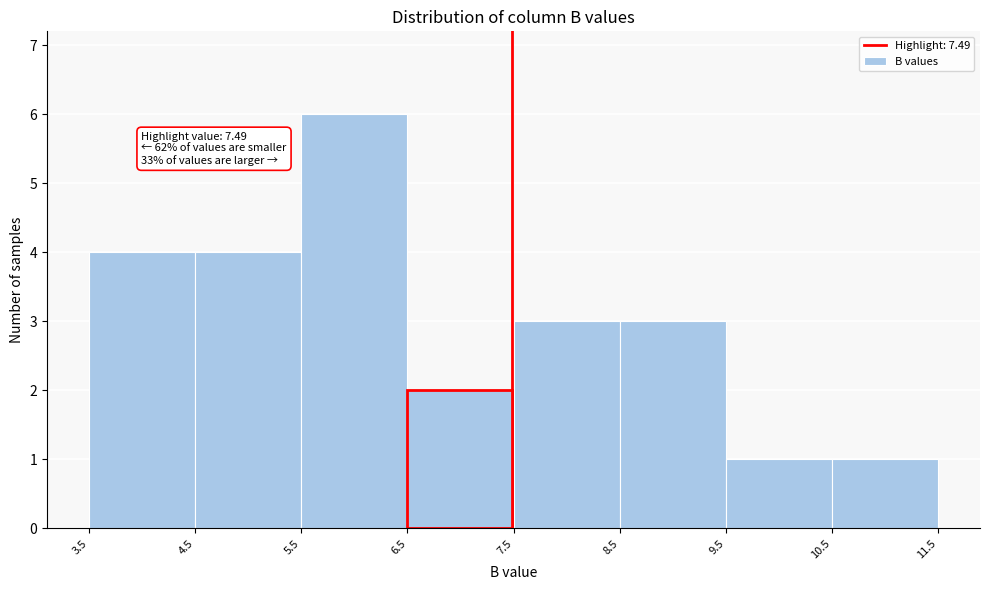

Which range on the x-axis has the tallest bar?

5.5 to 6.5